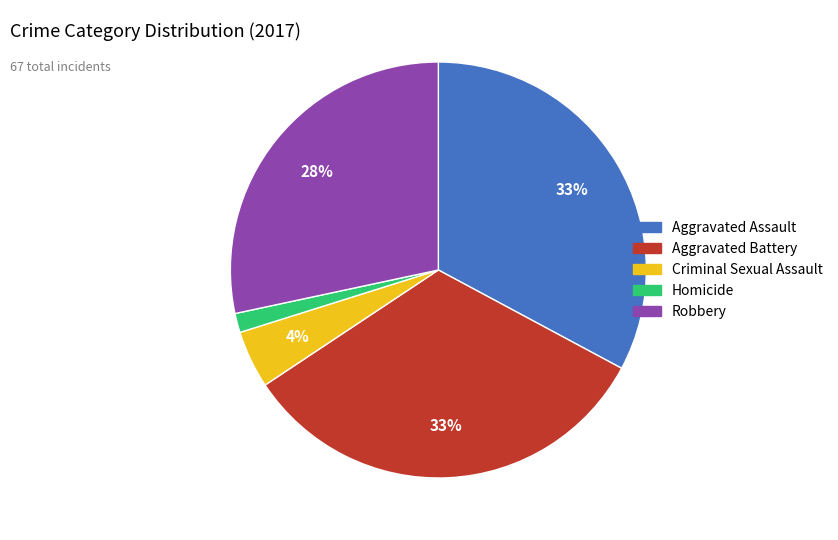

What is the smallest slice in the pie chart?

Homicide